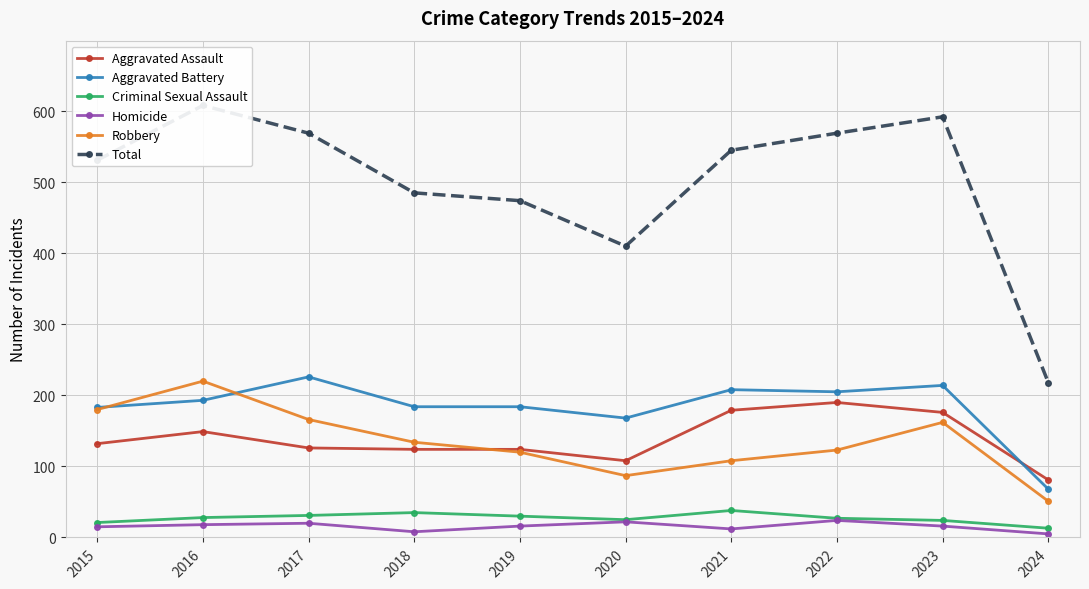

What is the value of the Criminal Sexual Assault point at the 6th from the left?

25